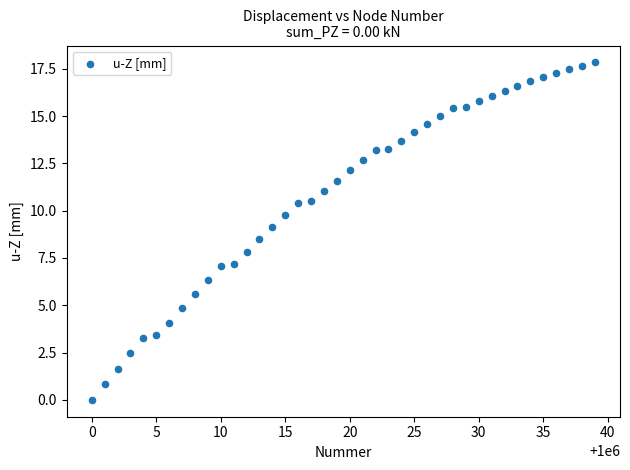

What Y value in the scatter plot is closest to 8?

7.8